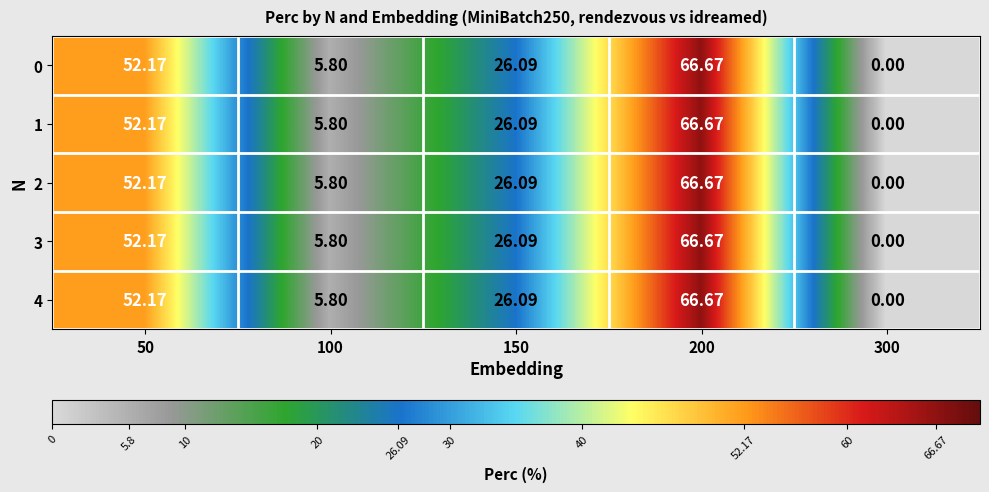

Is the value of 2 at 300 greater than the value of 0 at 100?

No